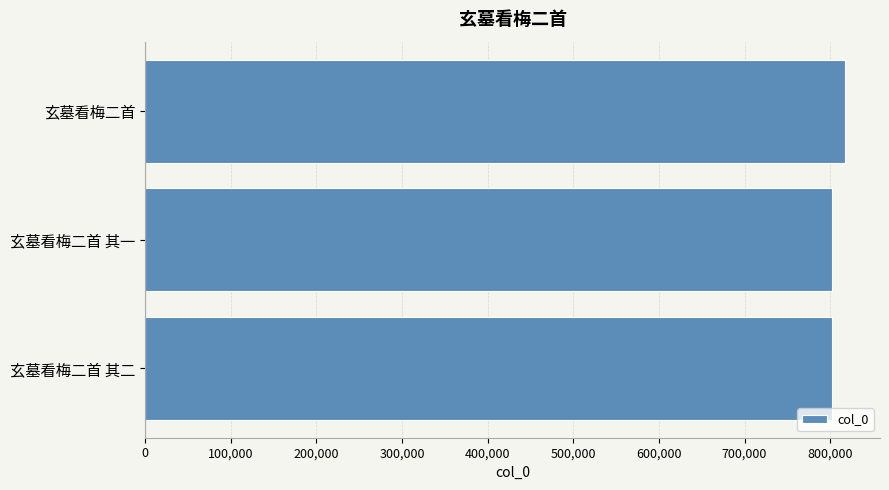

What is the average value?

807188